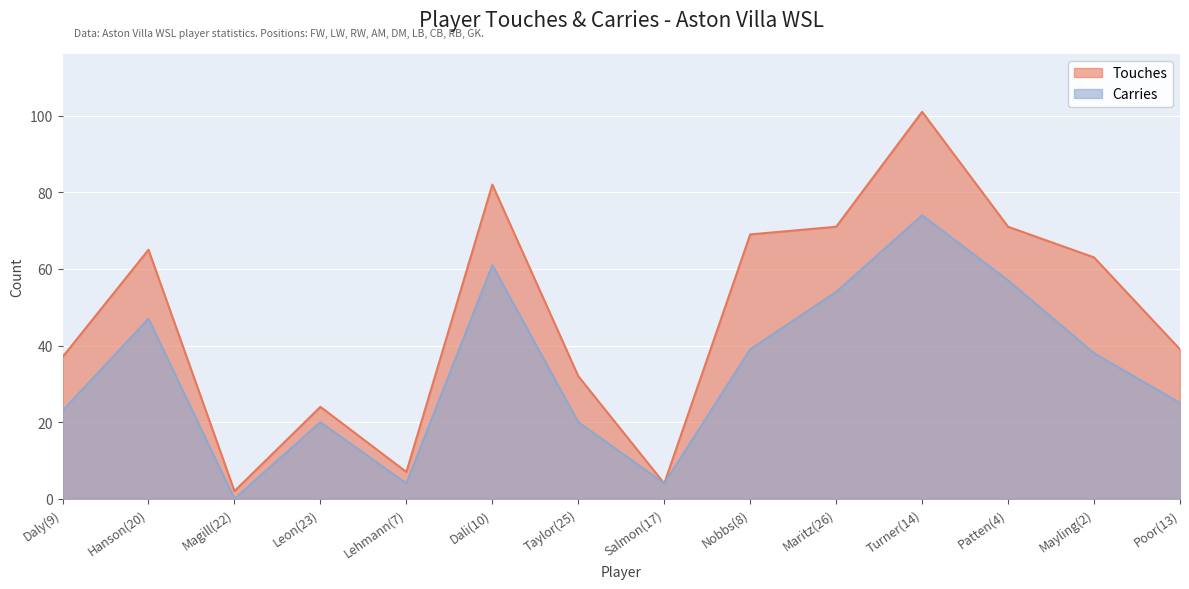

Where is Touches nearest to the value 51?

Mayling(2)